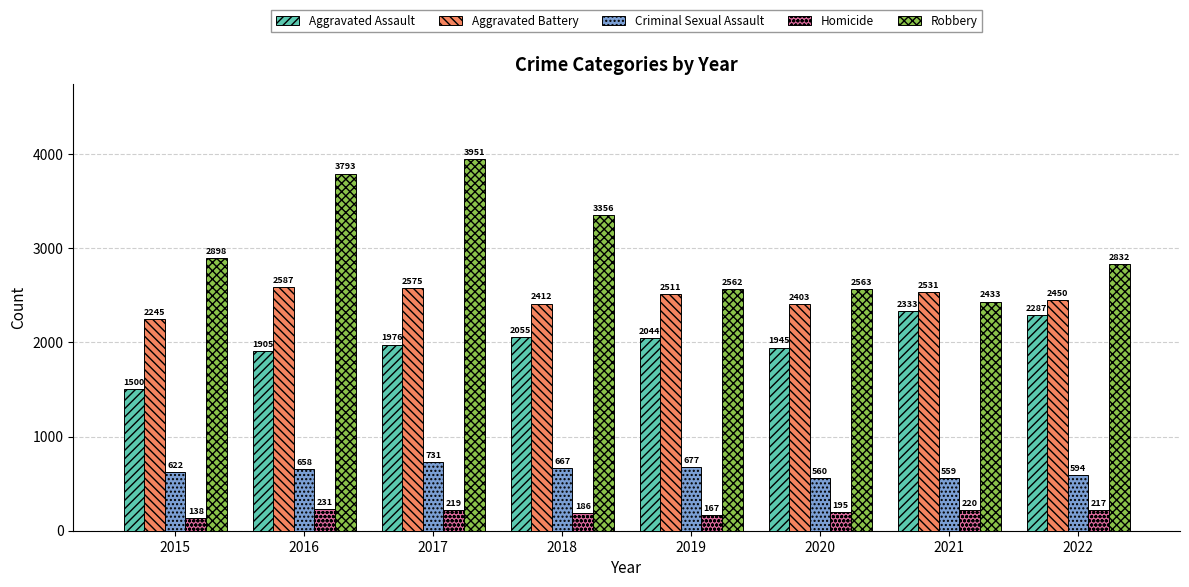

Rank the series by their average value, from lowest to highest.

Homicide, Criminal Sexual Assault, Aggravated Assault, Aggravated Battery, Robbery